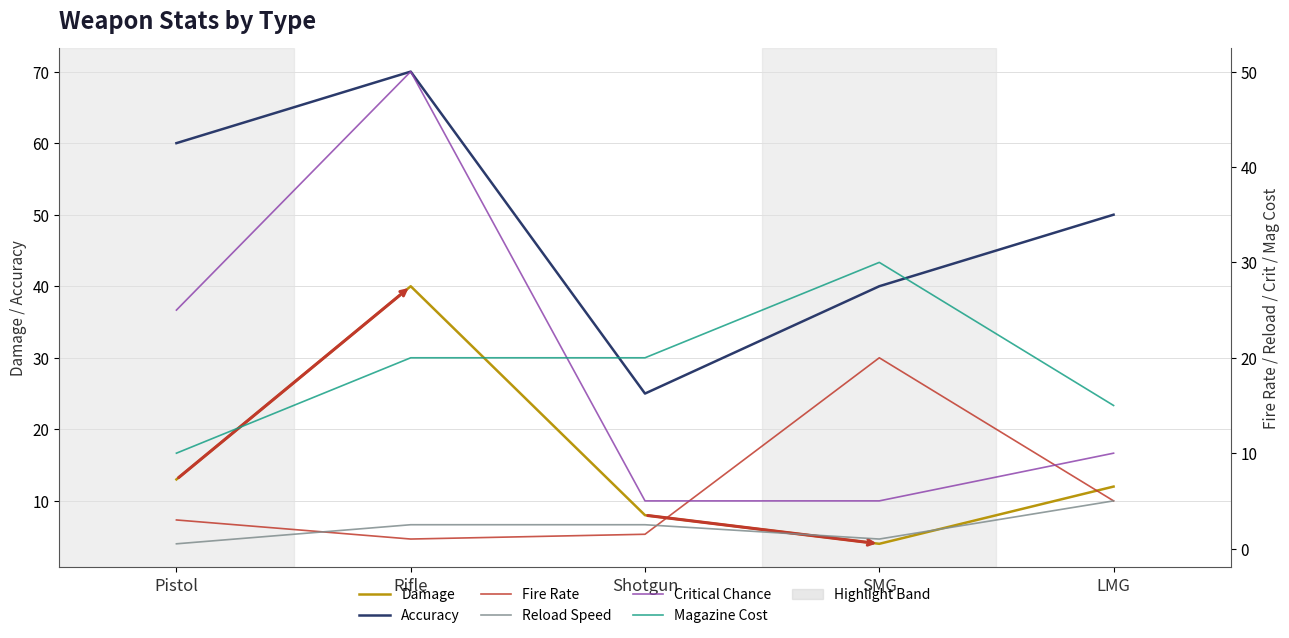

Which category has the highest value in the Fire Rate series?

SMG